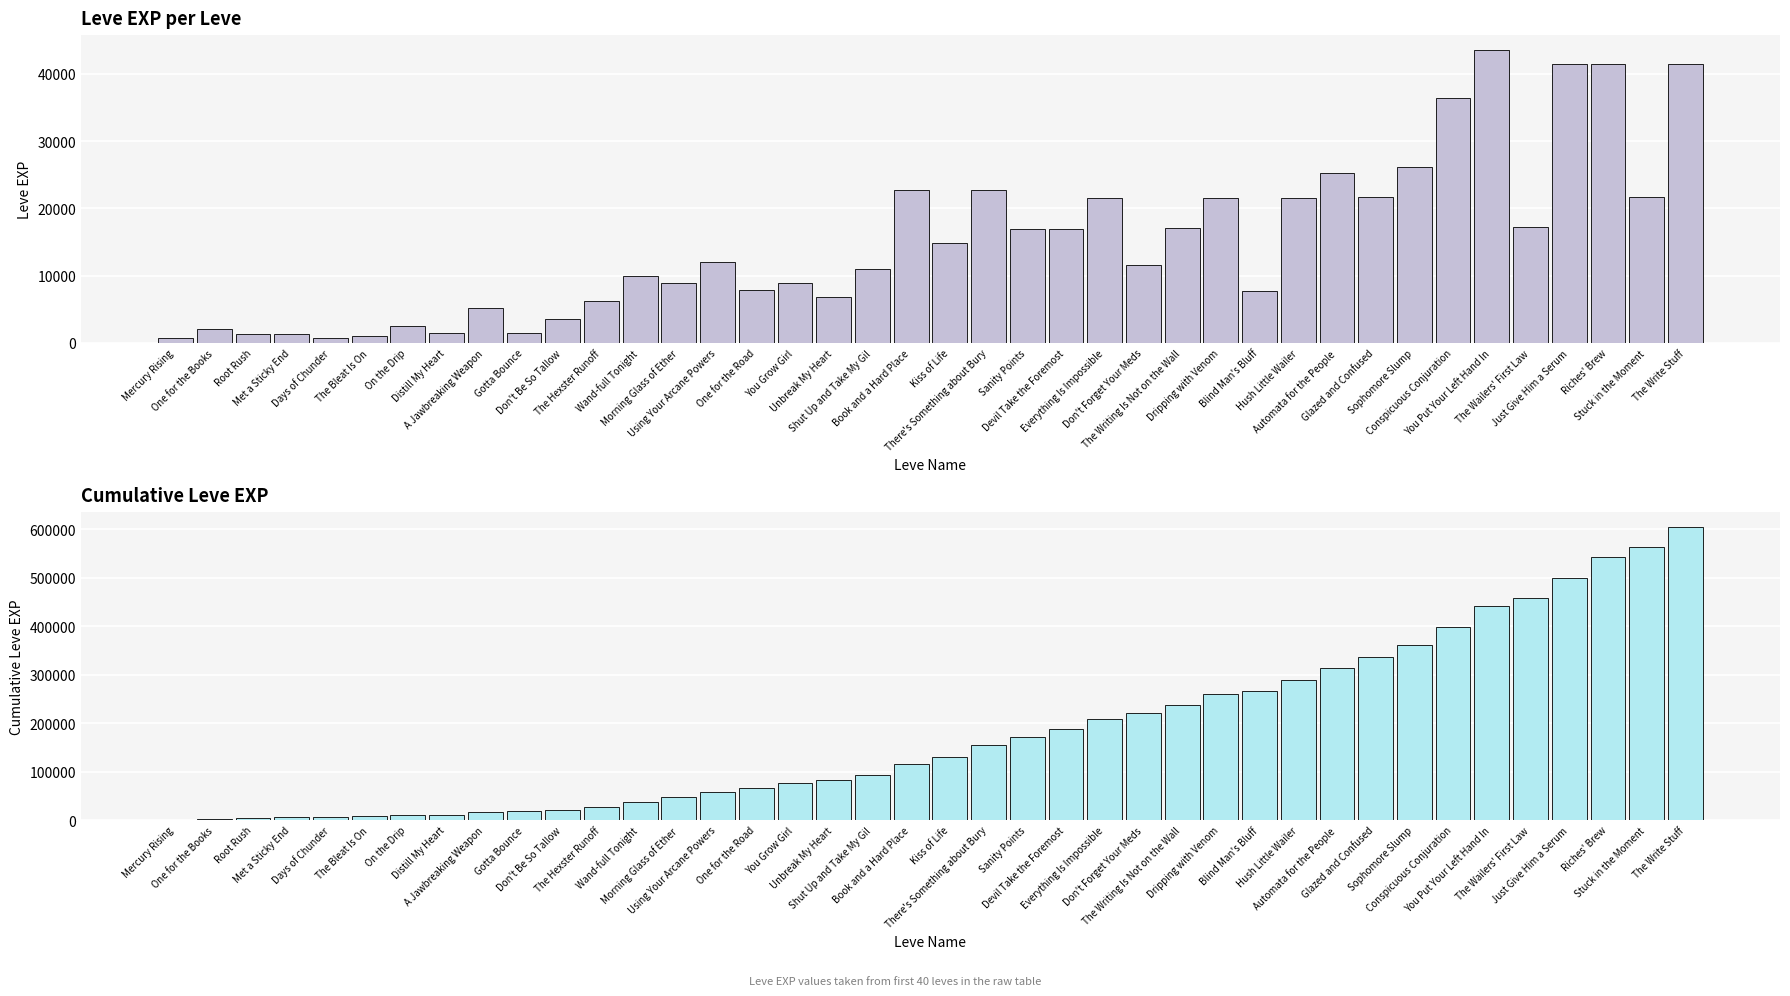

What is the spread (max minus min) of values at Automata for the People?

288920